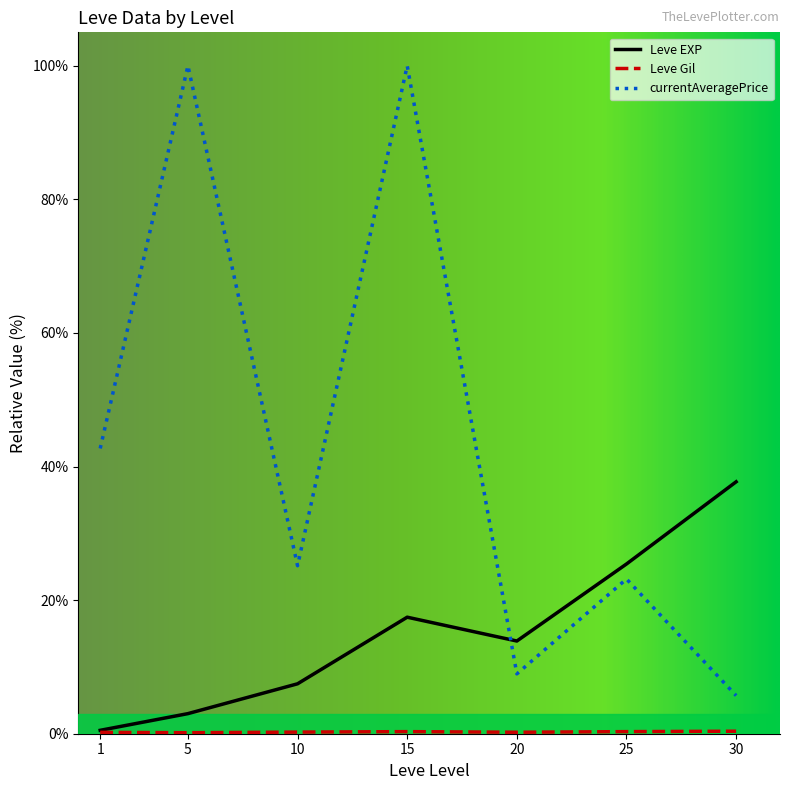

List the labels in order of Leve EXP value, smallest first.

1, 5, 10, 20, 15, 25, 30